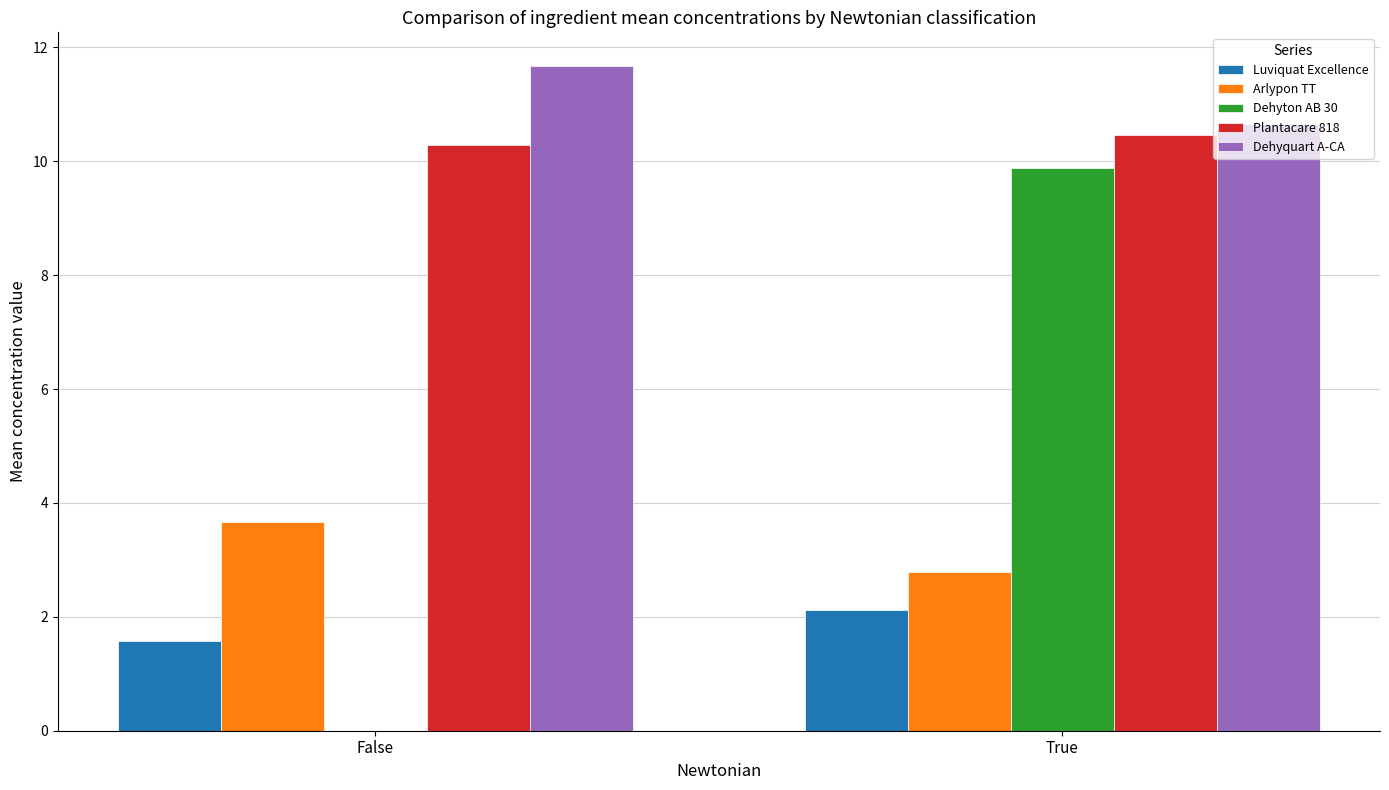

The Luviquat Excellence series shows 3.1 at True. True or false?

False